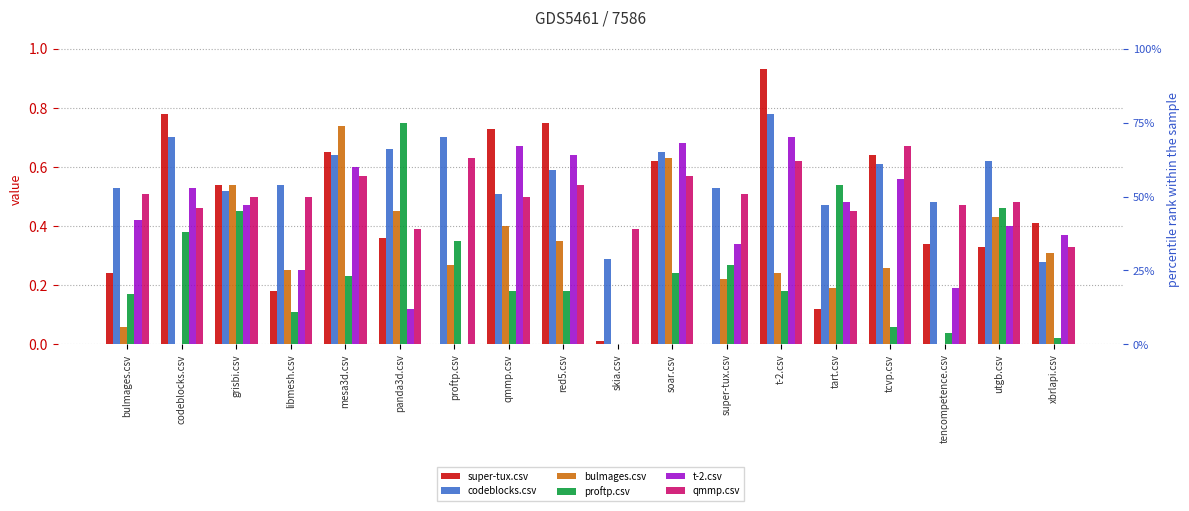

At which category does the chart reach its minimum across all series?

proftp.csv